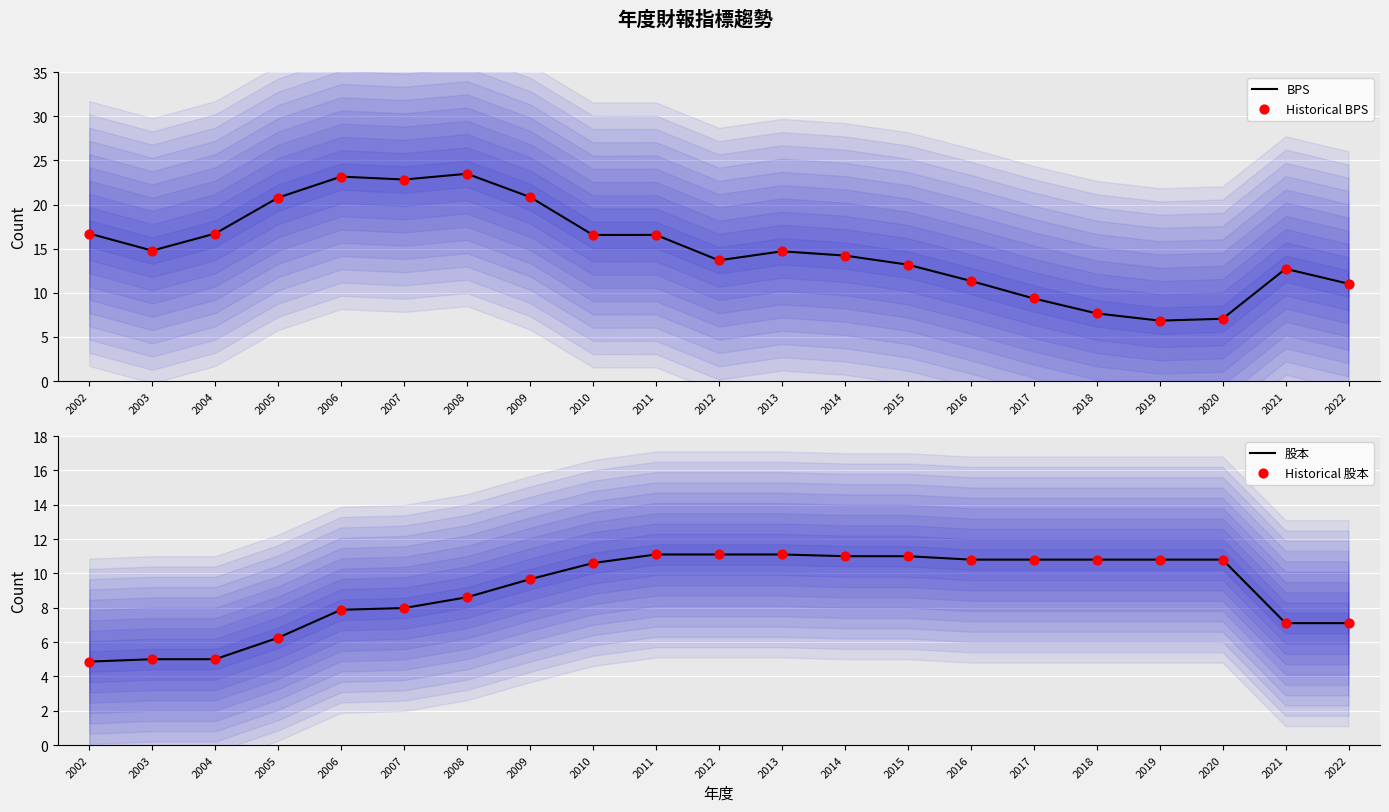

At how many categories does at least one series exceed 19?

5